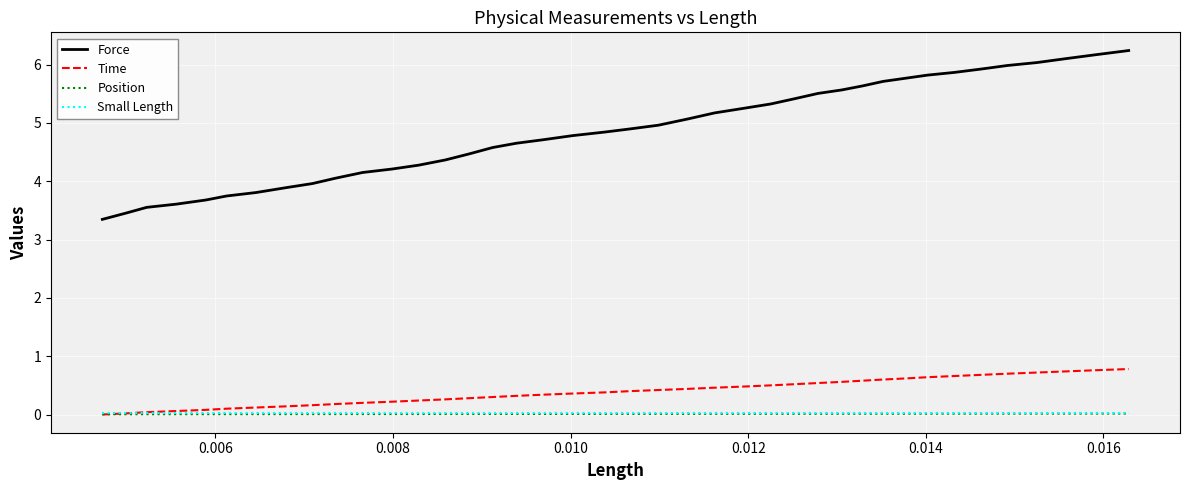

Which series has the largest total across all categories?

Force